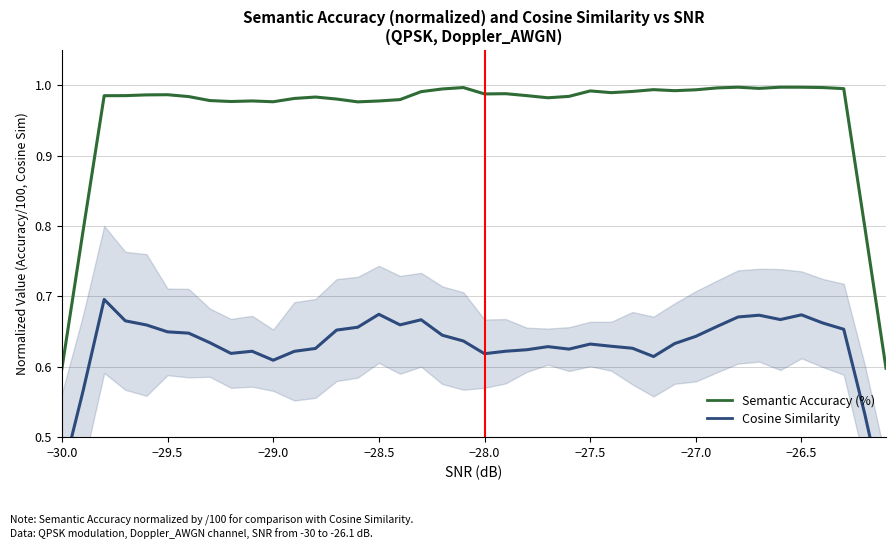

Is the value of Cosine Similarity at 11 greater than the value of Semantic Accuracy (%) at 32?

No